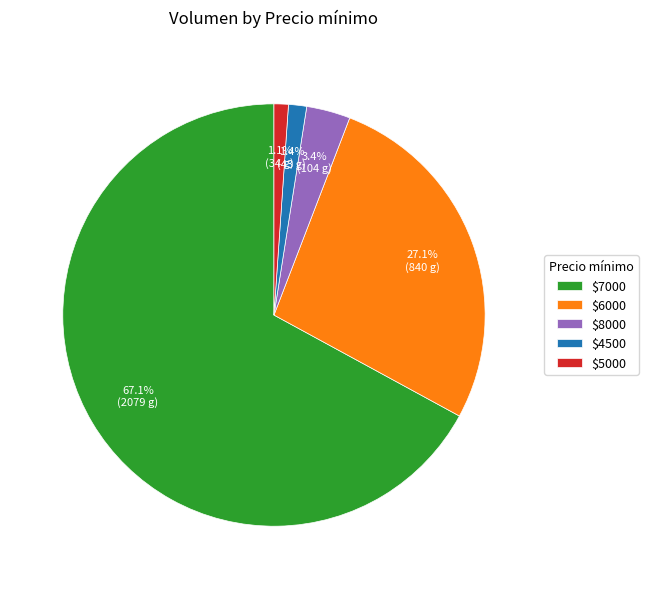

How many slices are in this pie chart?

5